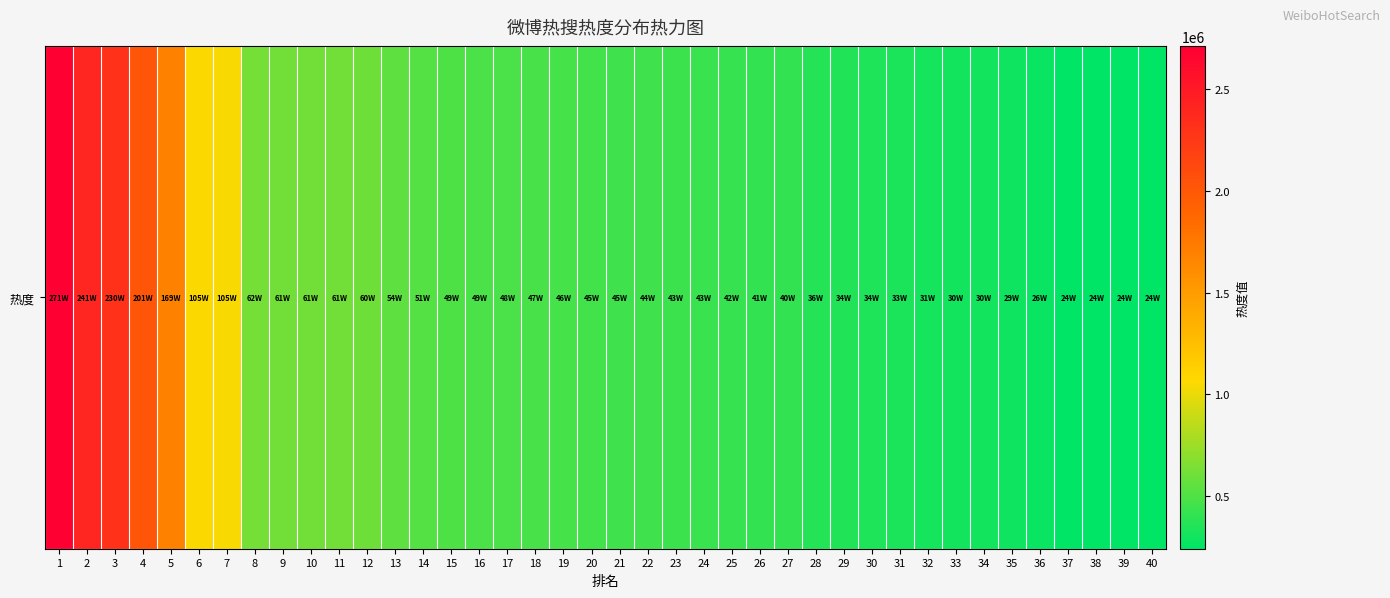

What is the ratio of the value at 13 to the value at 1?

0.2